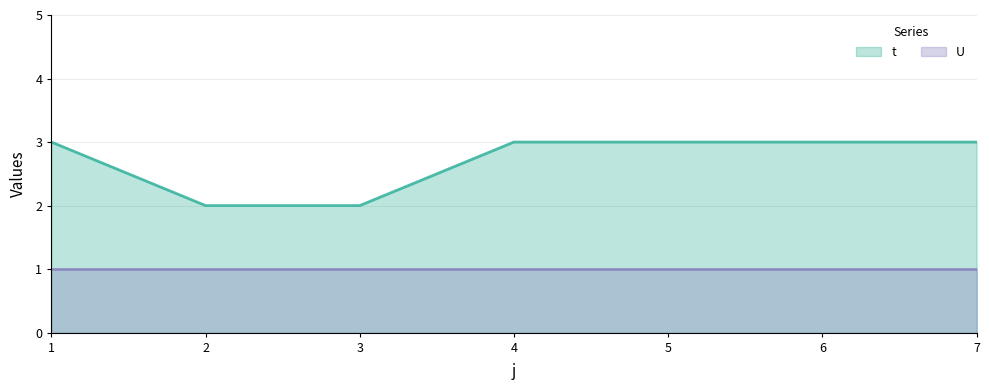

Rank the categories by value from lowest to highest.

2, 3, 1, 4, 5, 6, 7